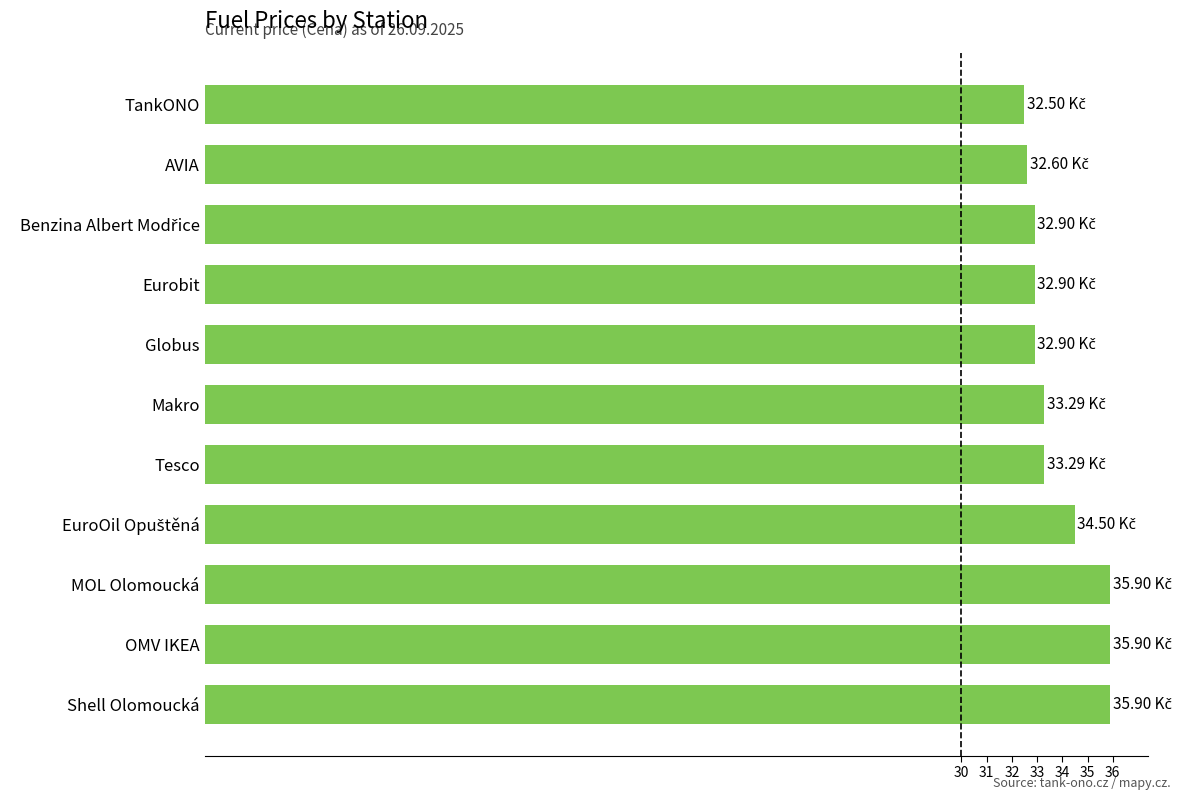

What is the ratio of the value at AVIA to the value at OMV IKEA?

0.9